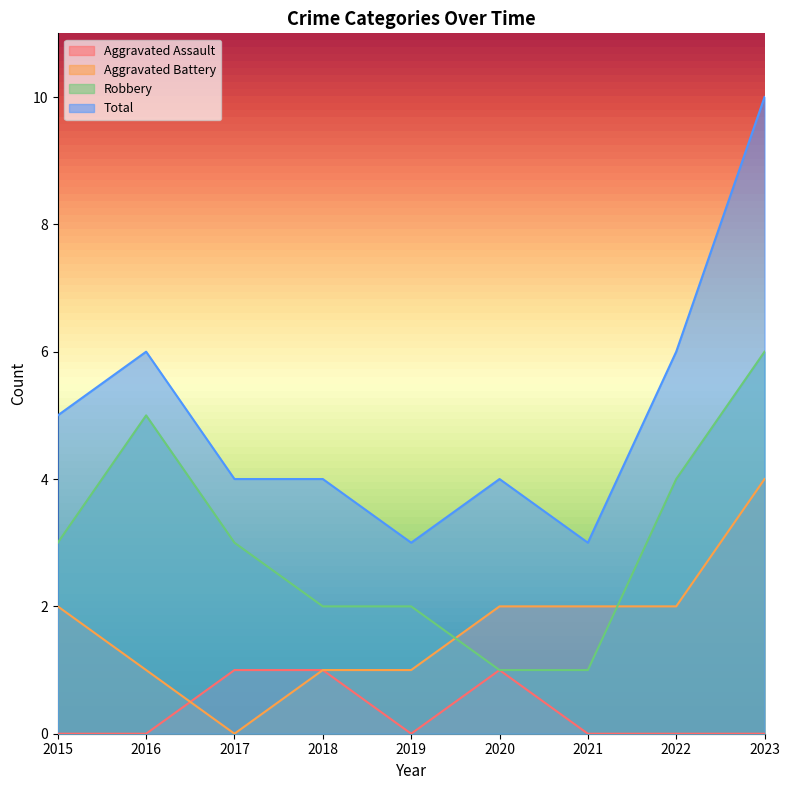

In Aggravated Assault, how many points are higher than both neighbors (excluding endpoints)?

1